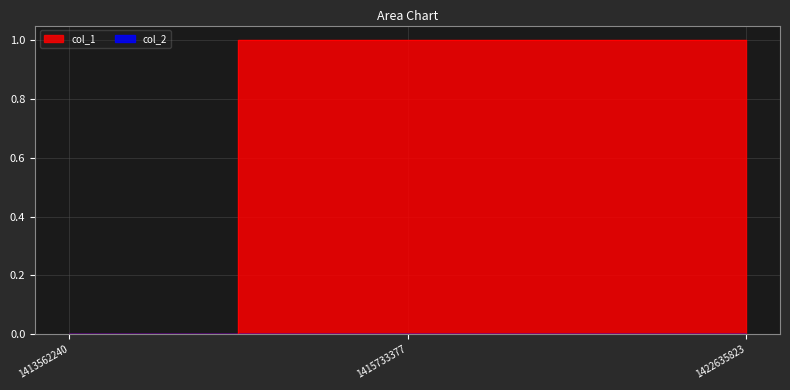

Which has a higher value, 1413562240 or 1422635823?

1422635823